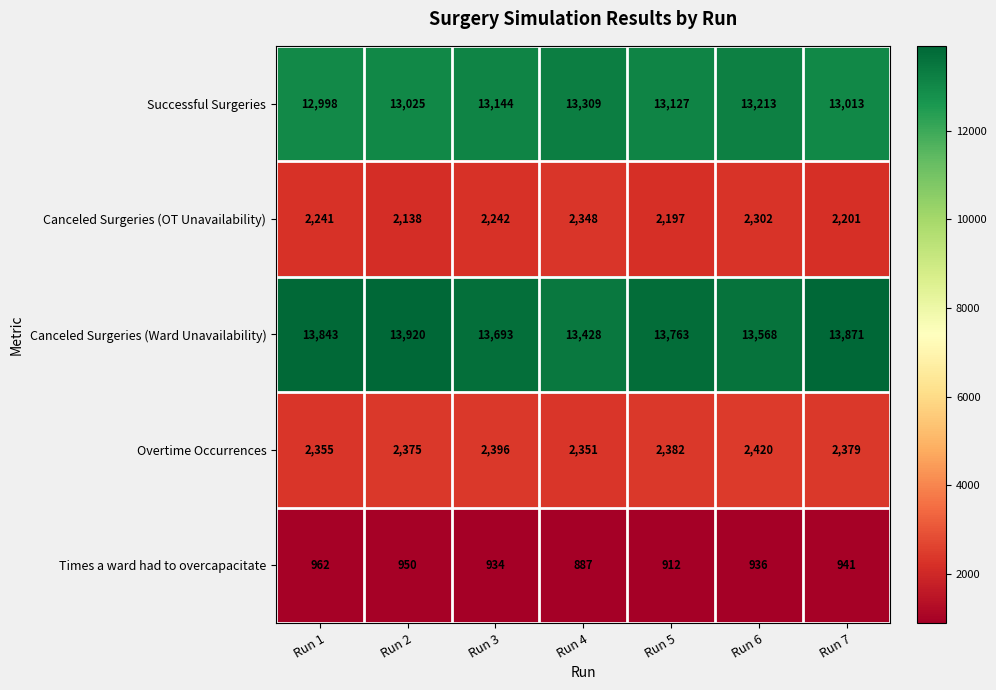

True or false: Overtime Occurrences has a value of 2420 at Run 6.

True